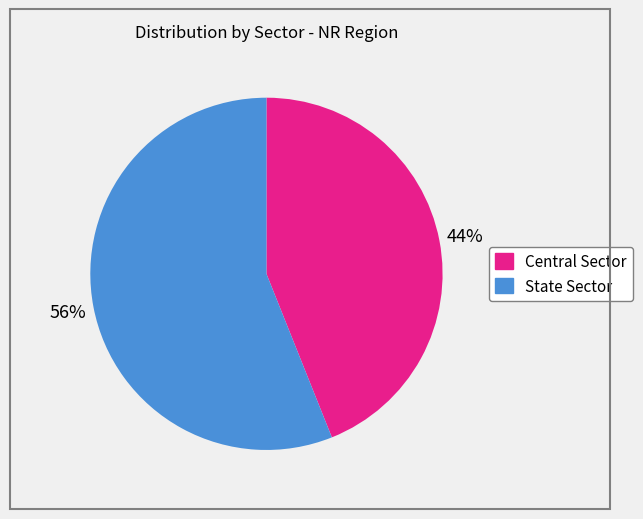

To the nearest percent, what is the difference between the Central Sector and State Sector slice percentages?

12%